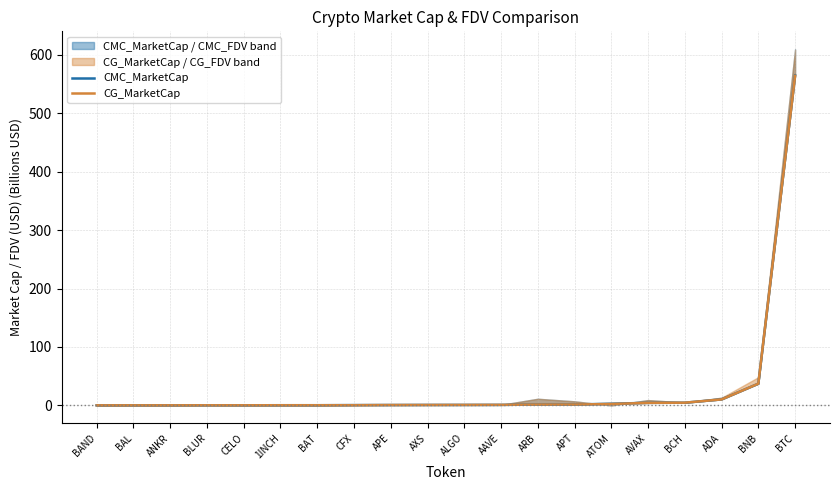

True or false: CG_MarketCap has a value of 0.5 at BAT.

False